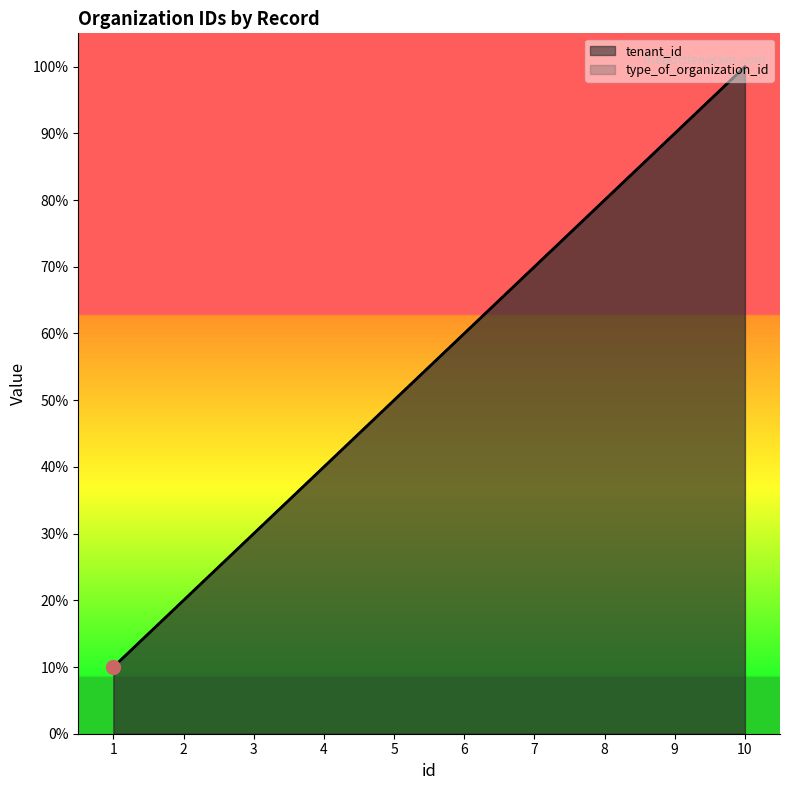

The value of tenant_id at 3 is 3. True or false?

True